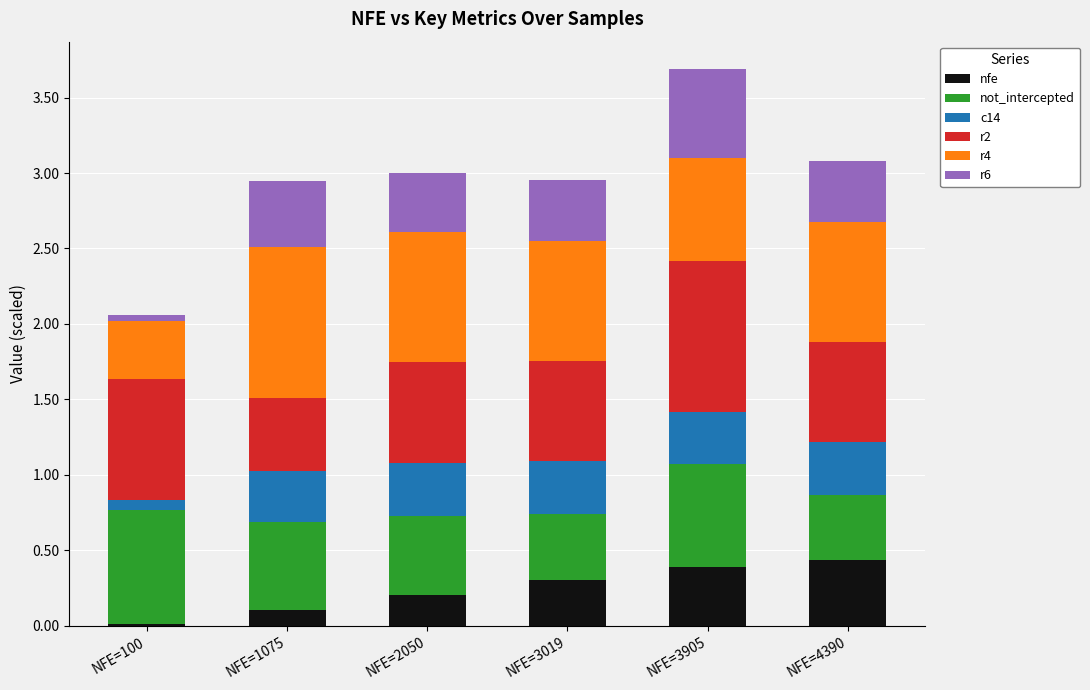

What is the total value across all series at NFE=3905?

3.7